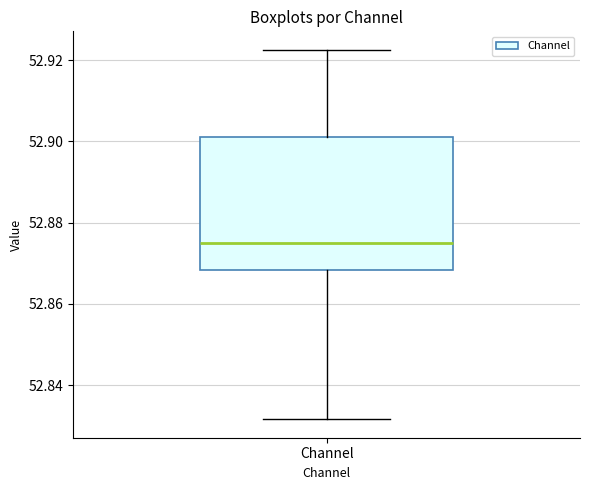

Read this box plot against the y-axis: the position of the median line, the range covered by the box, and the ends of both whiskers. The values are not printed on the chart, so give them approximately, as read against the axis.

median 52.874, box 52.868 to 52.900, whiskers 52.832 to 52.922